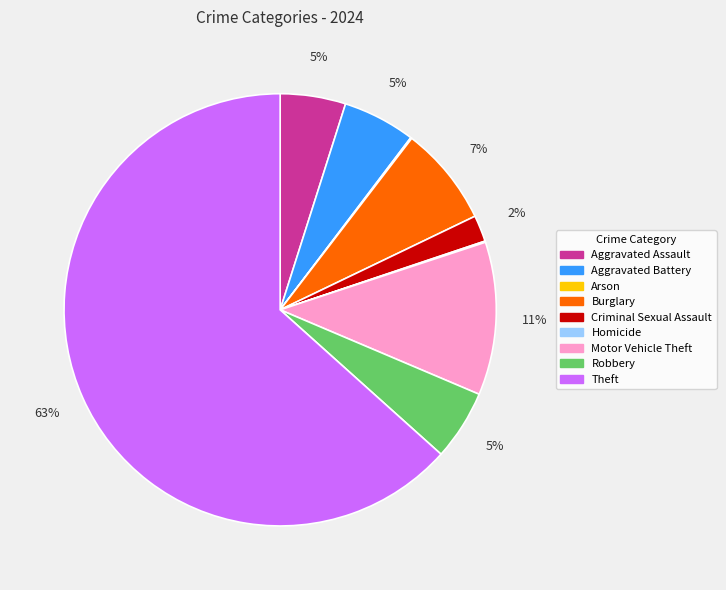

Is the sum of Burglary and Robbery greater than half?

No